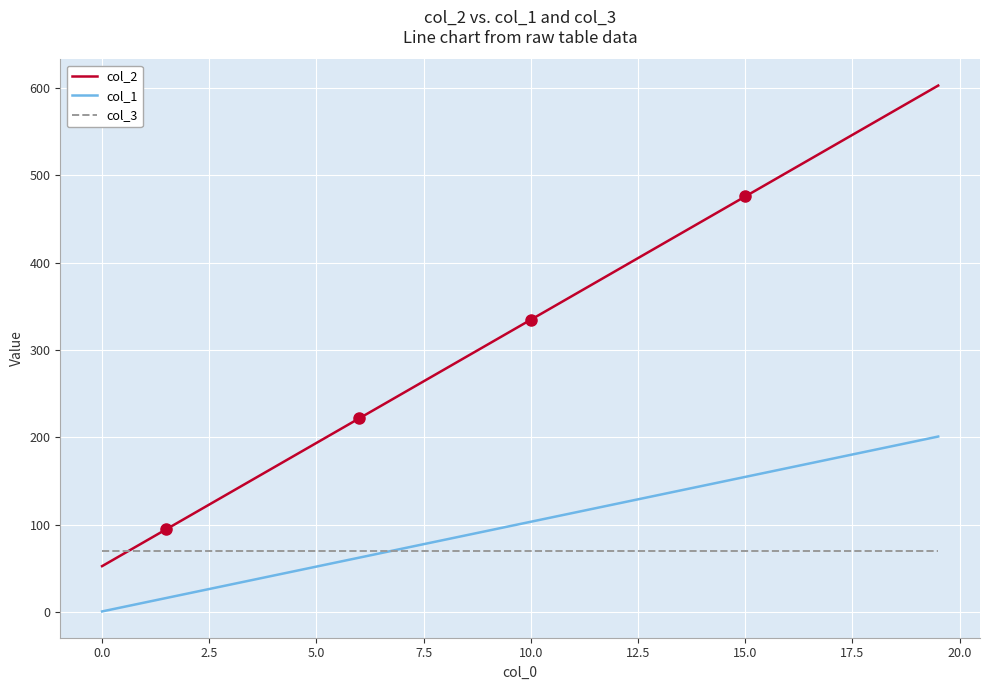

After their last crossing, which series has the higher values: col_3 or col_2?

col_2